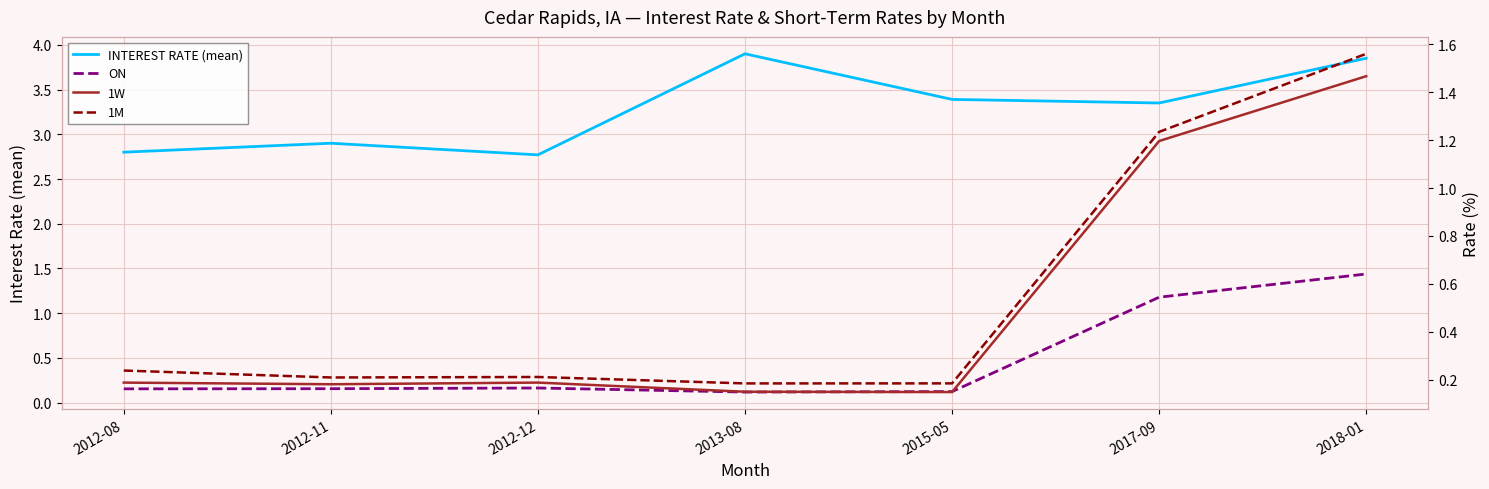

At which label is 1M closest to 0?

2013-08